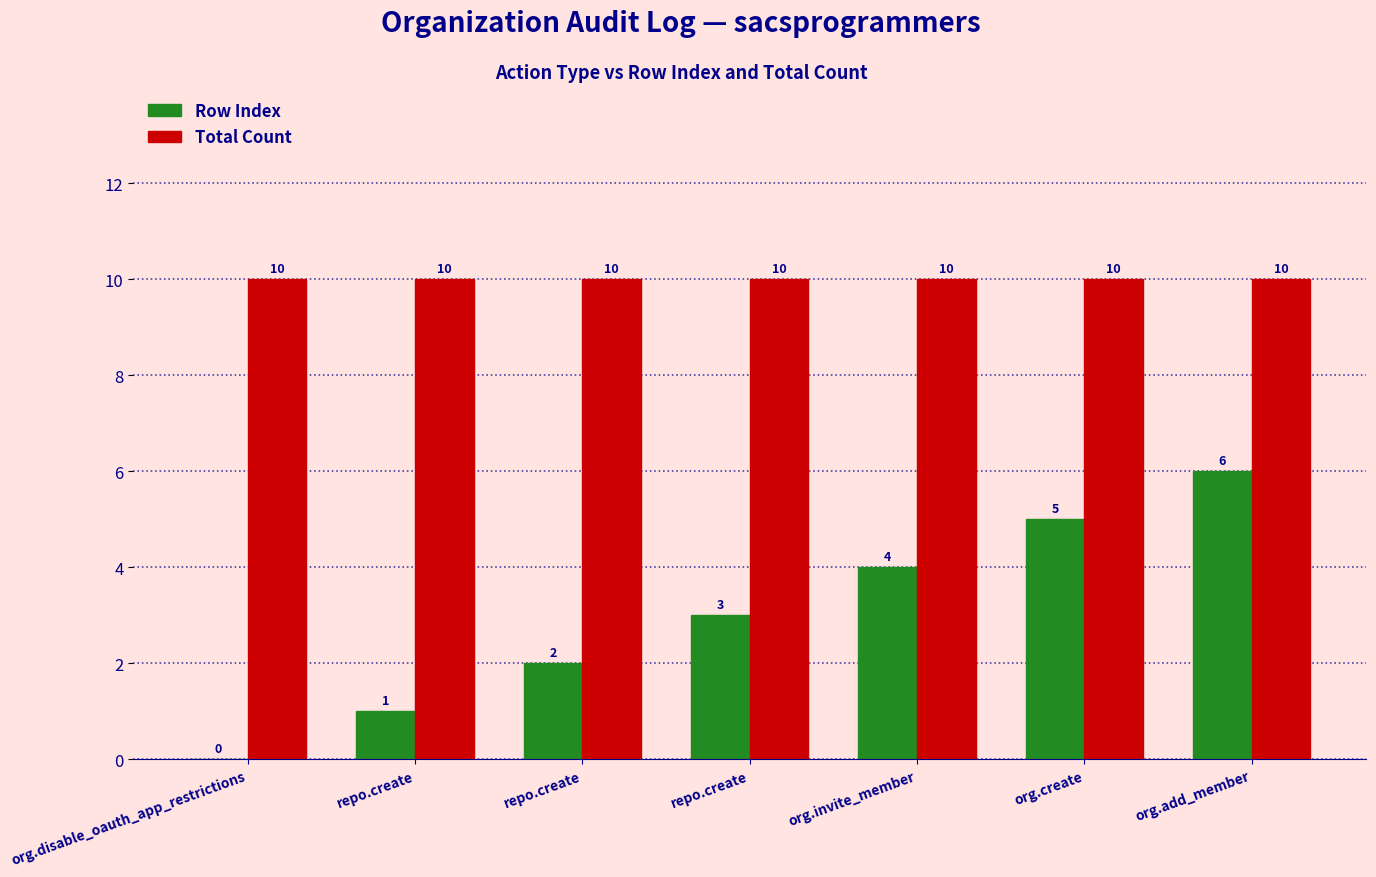

Which category has the lowest value in the Row Index series?

org.disable_oauth_app_restrictions